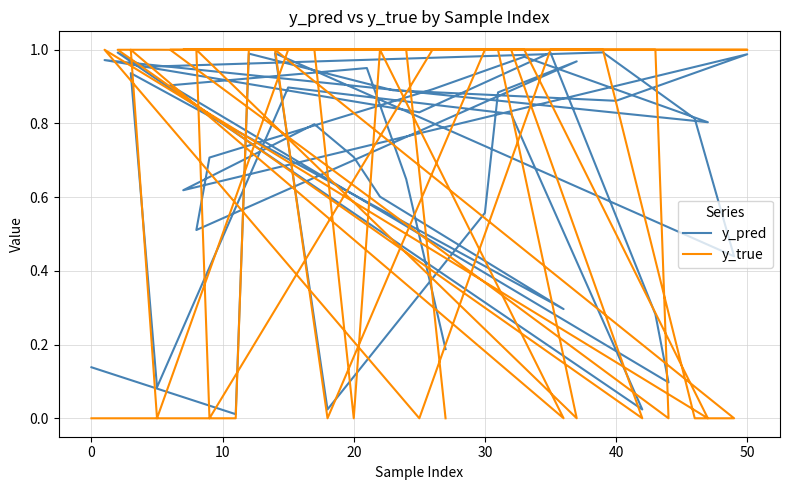

How many values in the y_true series are below 1?

15